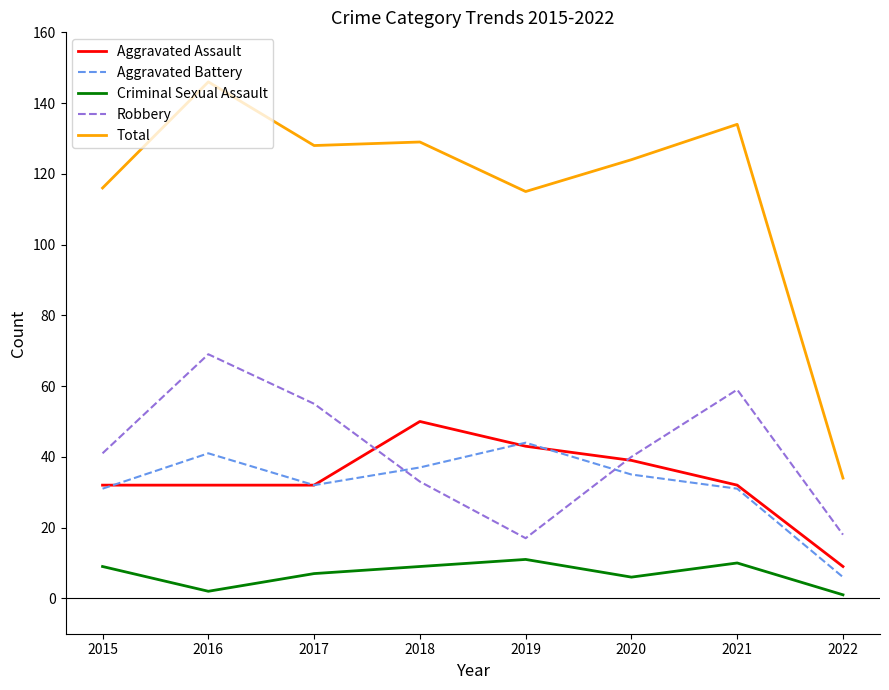

True or false: Aggravated Assault has a value of 52 at 2021.

False